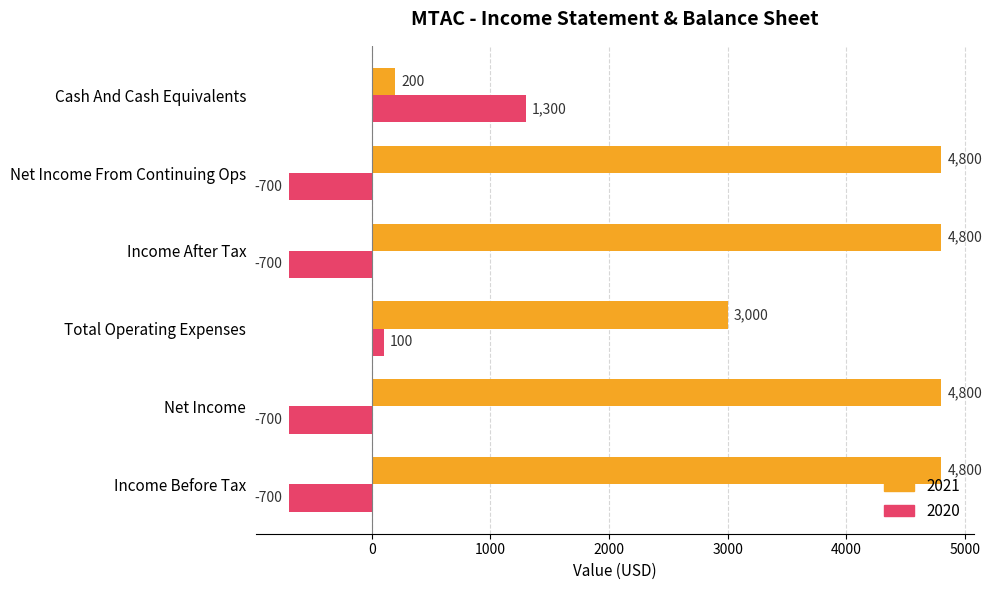

What is the total value across all series at Net Income From Continuing Ops?

4100